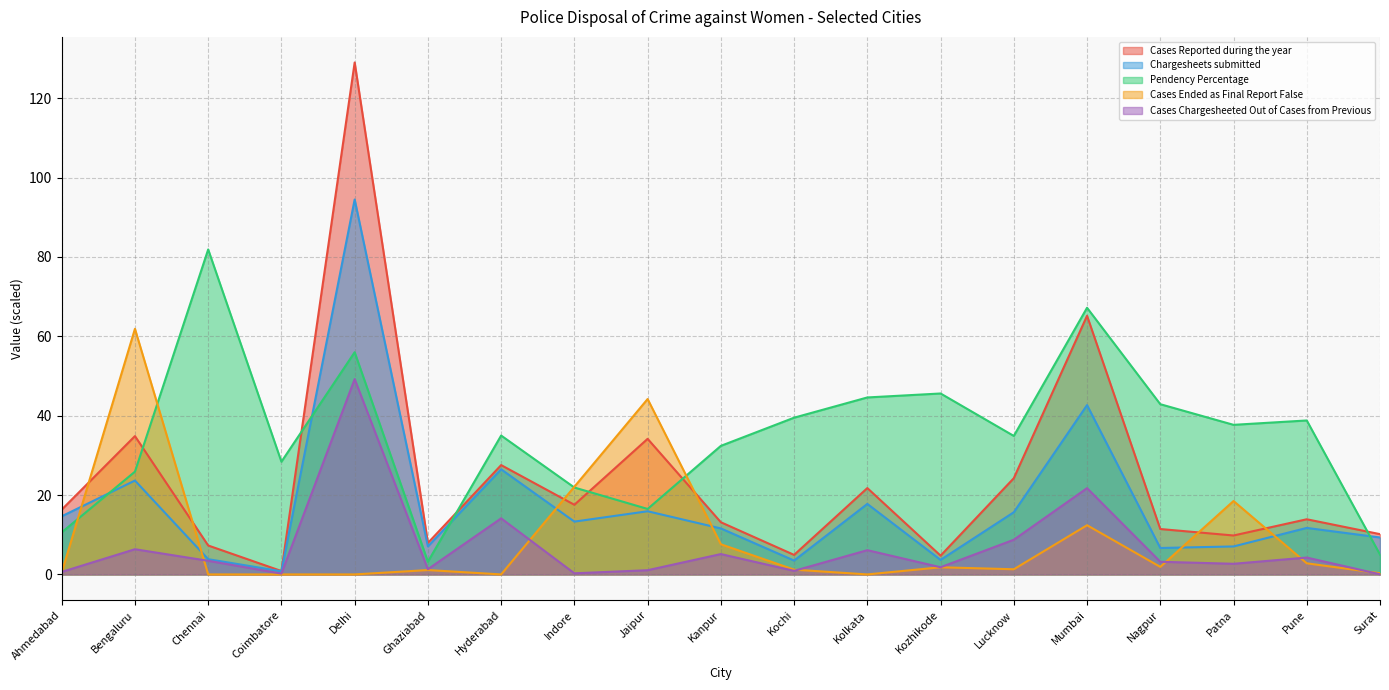

Where is the first local minimum for Cases Reported during the year?

Coimbatore